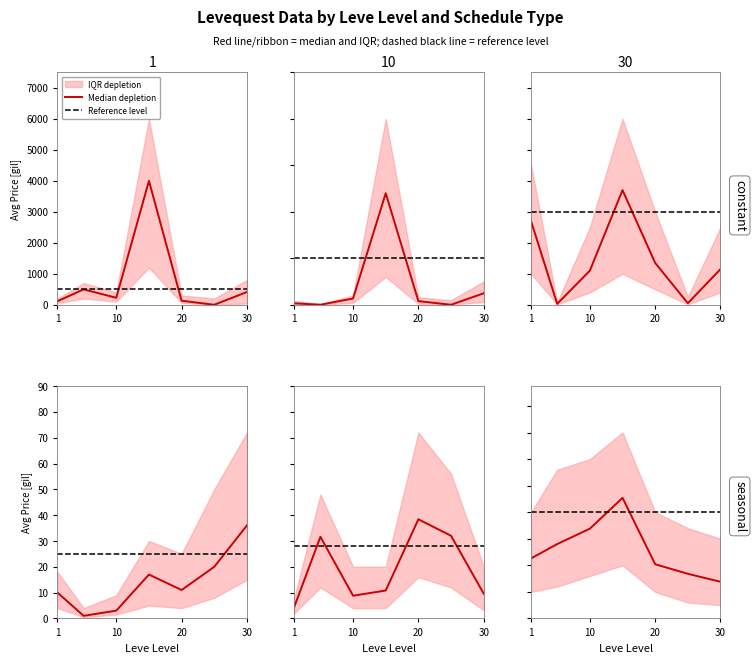

The value of LevePriceNQ at 20 is 390.0. True or false?

True